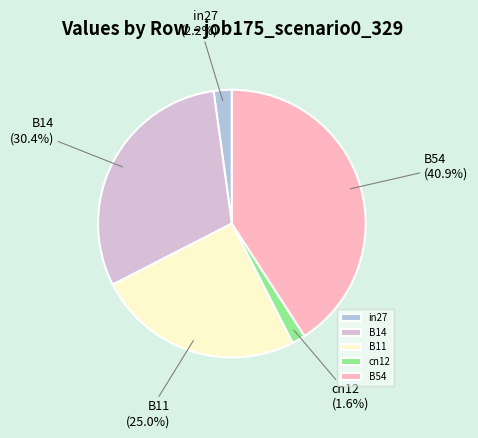

To the nearest percent, what is the difference between the largest and smallest slice percentages?

39%